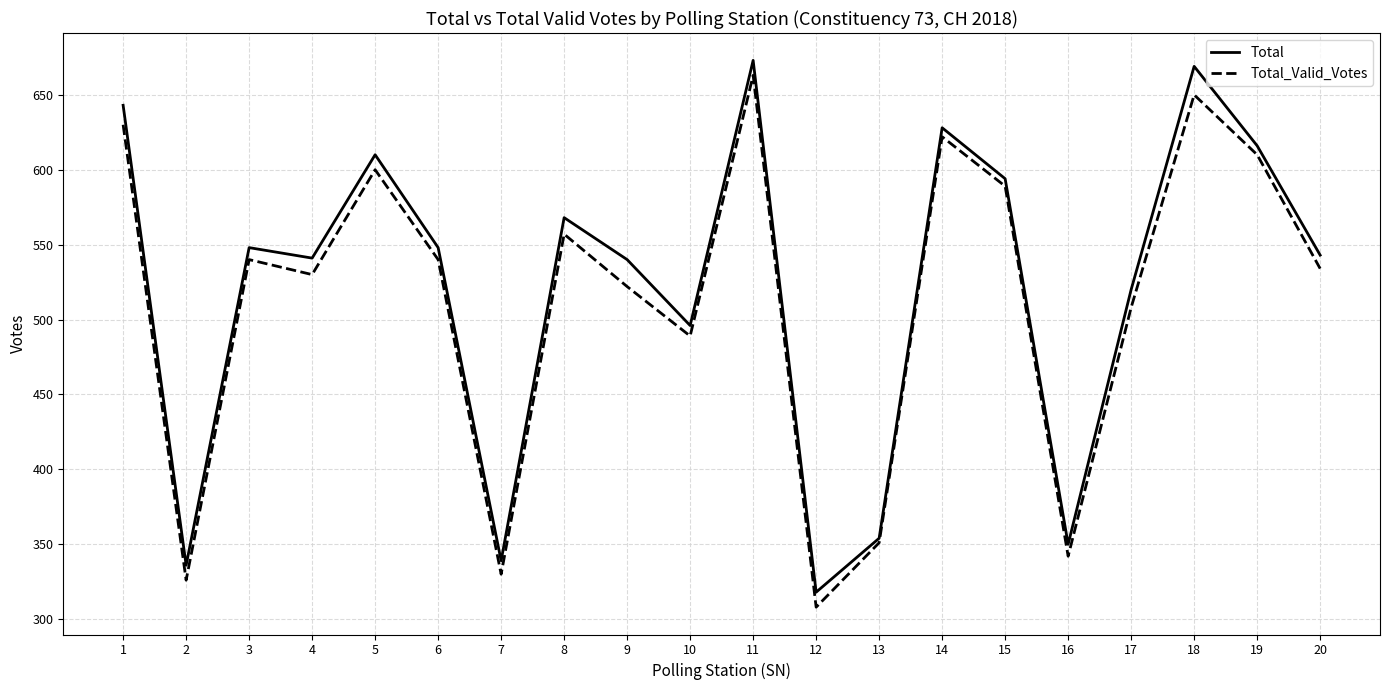

What is the approximate value of Total_Valid_Votes at 14, to the nearest 5?

620